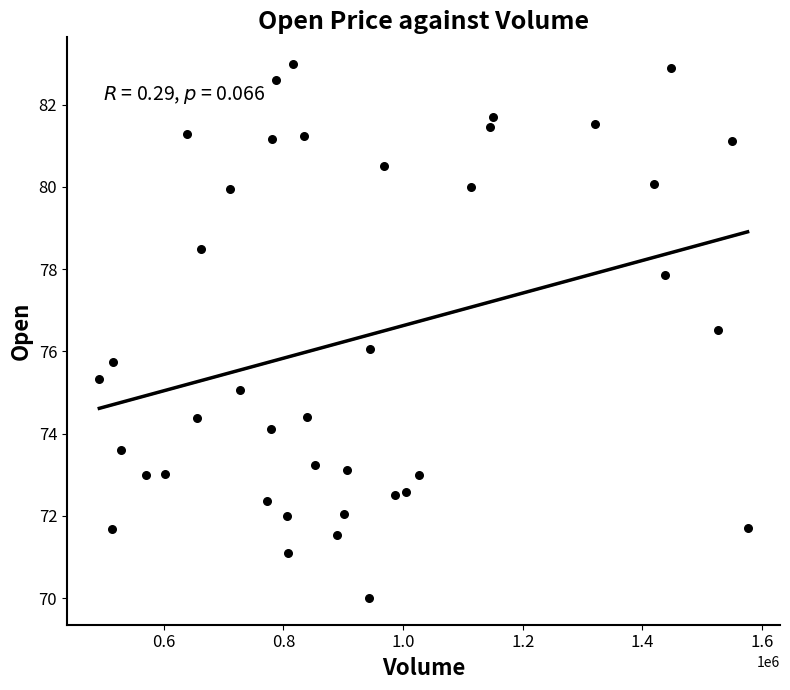

What is the range of Y values (max minus min)?

13.0